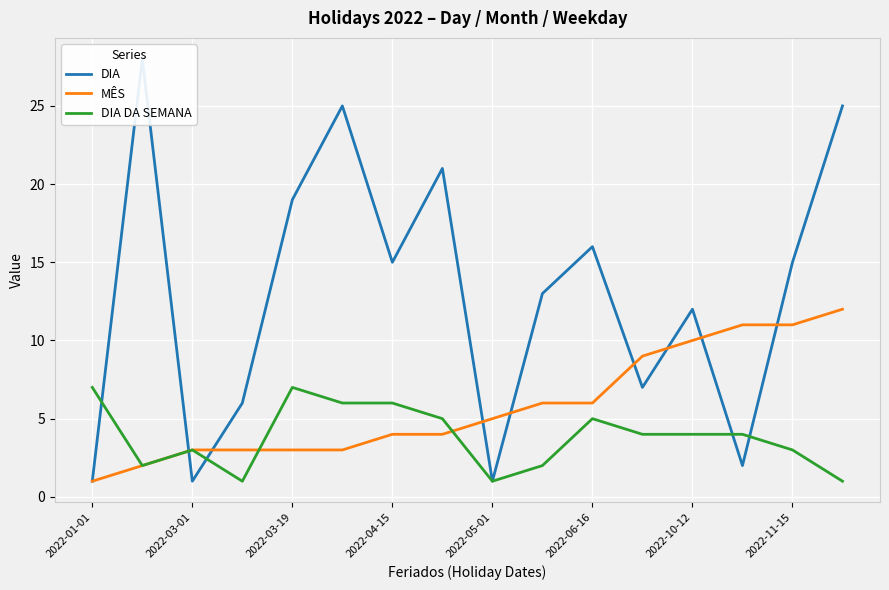

What is the total value across all series at 11?

20